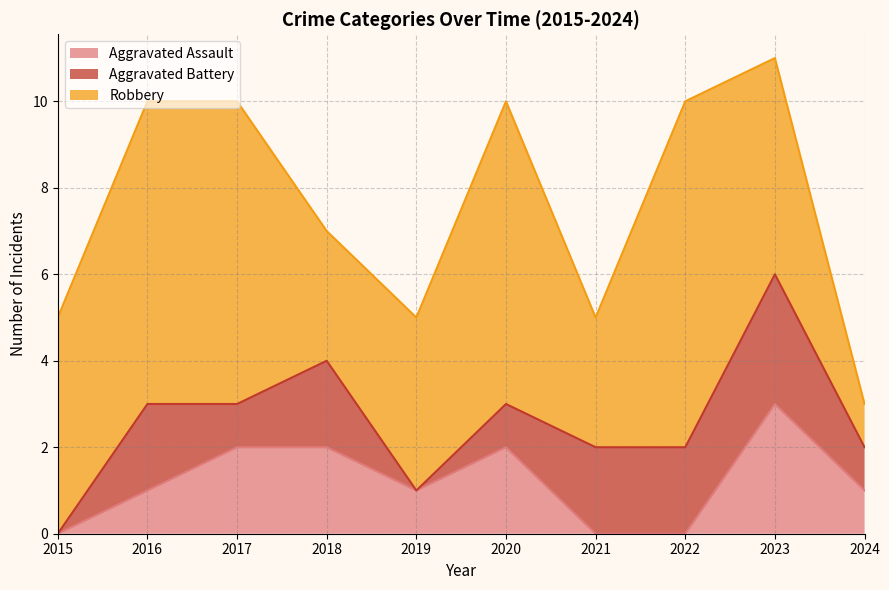

Between 2020 and 2015, which is larger?

2020